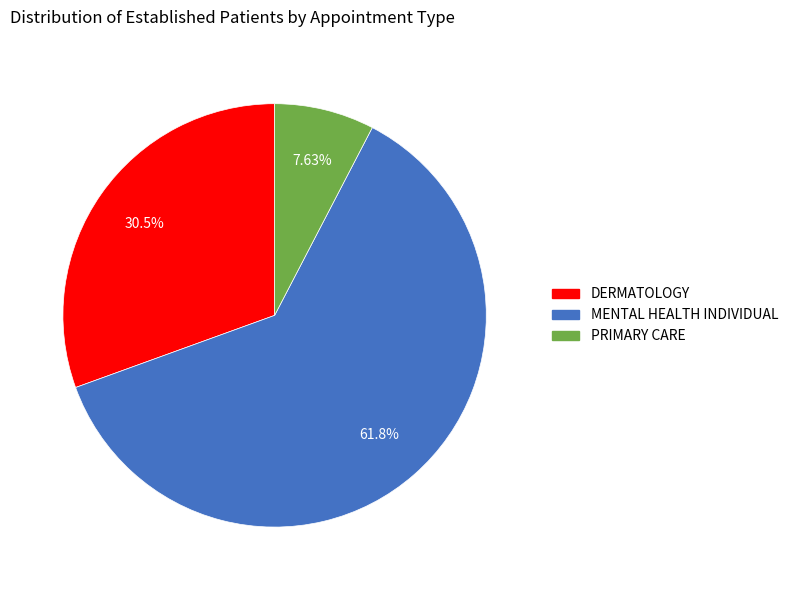

To the nearest percent, what is the difference between the DERMATOLOGY and MENTAL HEALTH INDIVIDUAL slice percentages?

31%